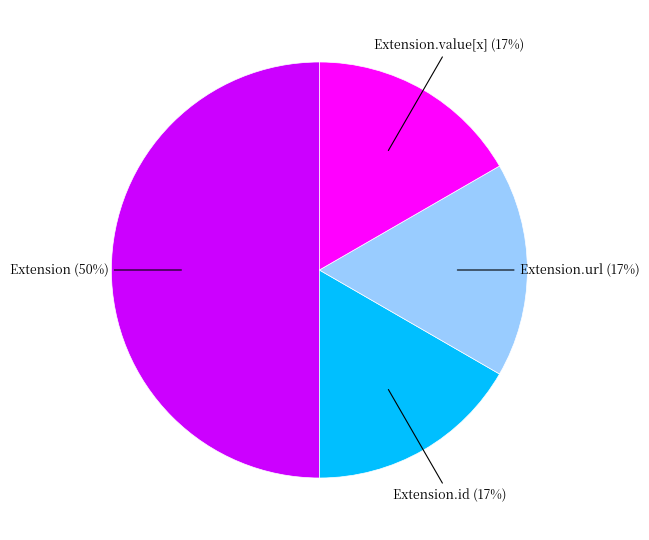

To the nearest percent, what is the average slice percentage?

25%